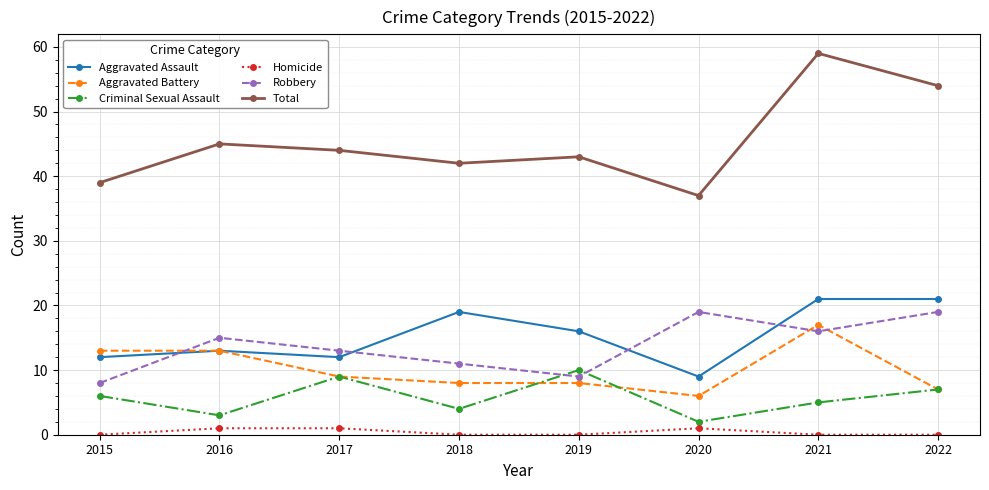

Reading left to right, list all the values displayed in this chart.

Aggravated Assault: 2015=12	2016=13	2017=12	2018=19	2019=16	2020=9	2021=21	2022=21
Aggravated Battery: 2015=13	2016=13	2017=9	2018=8	2019=8	2020=6	2021=17	2022=7
Criminal Sexual Assault: 2015=6	2016=3	2017=9	2018=4	2019=10	2020=2	2021=5	2022=7
Homicide: 2015=0	2016=1	2017=1	2018=0	2019=0	2020=1	2021=0	2022=0
Robbery: 2015=8	2016=15	2017=13	2018=11	2019=9	2020=19	2021=16	2022=19
Total: 2015=39	2016=45	2017=44	2018=42	2019=43	2020=37	2021=59	2022=54